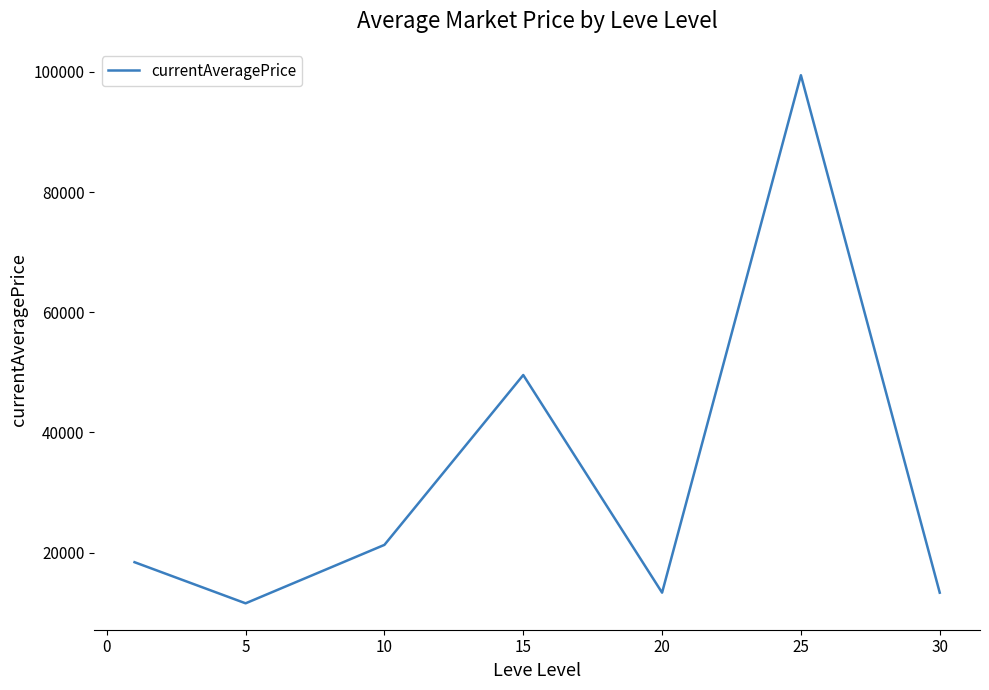

How many lines are shown in the chart?

1